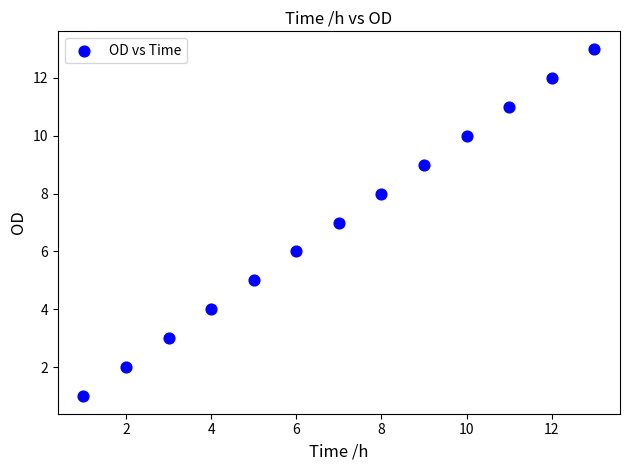

What is the range of Y values (max minus min)?

12